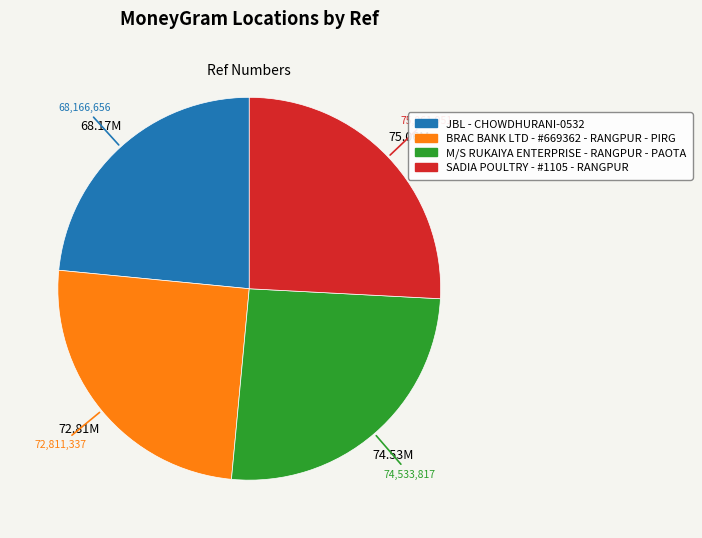

What is the smallest slice in the pie chart?

JBL - CHOWDHURANI-0532